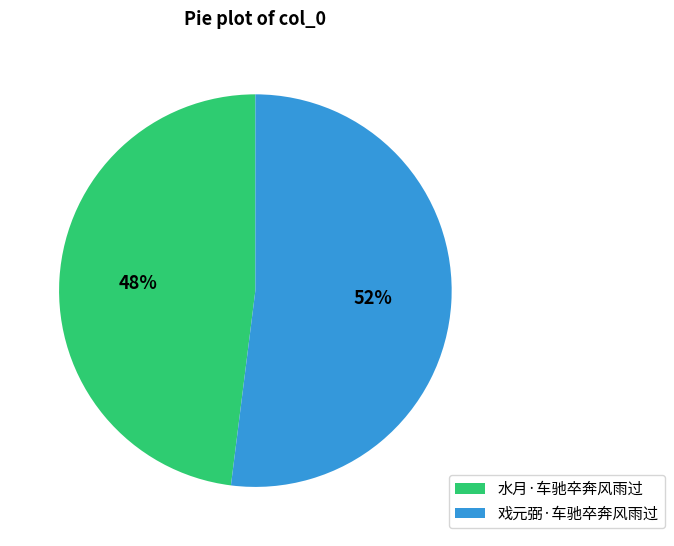

Rank the categories by value from lowest to highest.

水月·车驰卒奔风雨过, 戏元弼·车驰卒奔风雨过